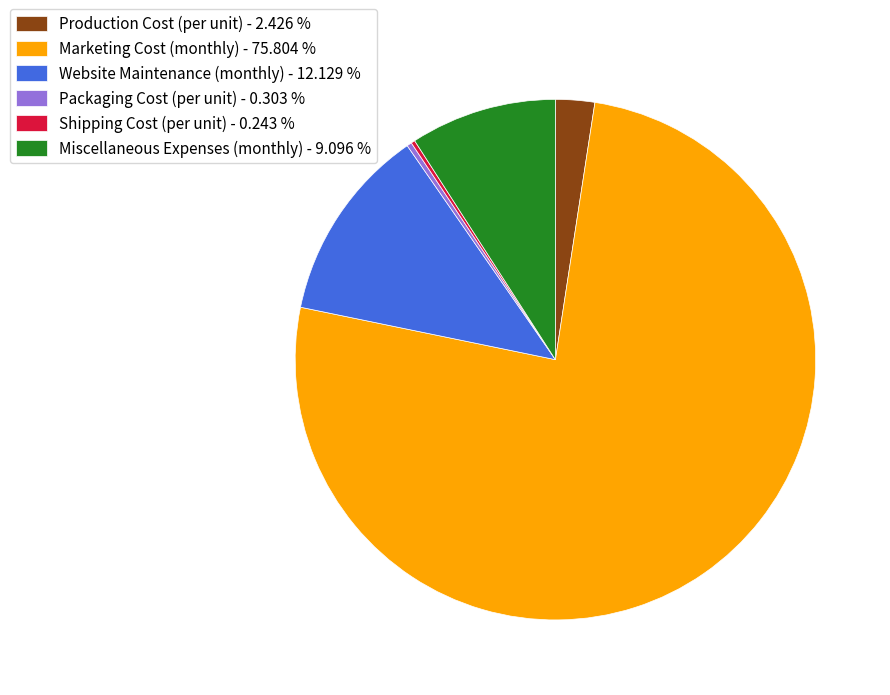

Is it true that Website Maintenance (monthly) is 12% of the pie?

True